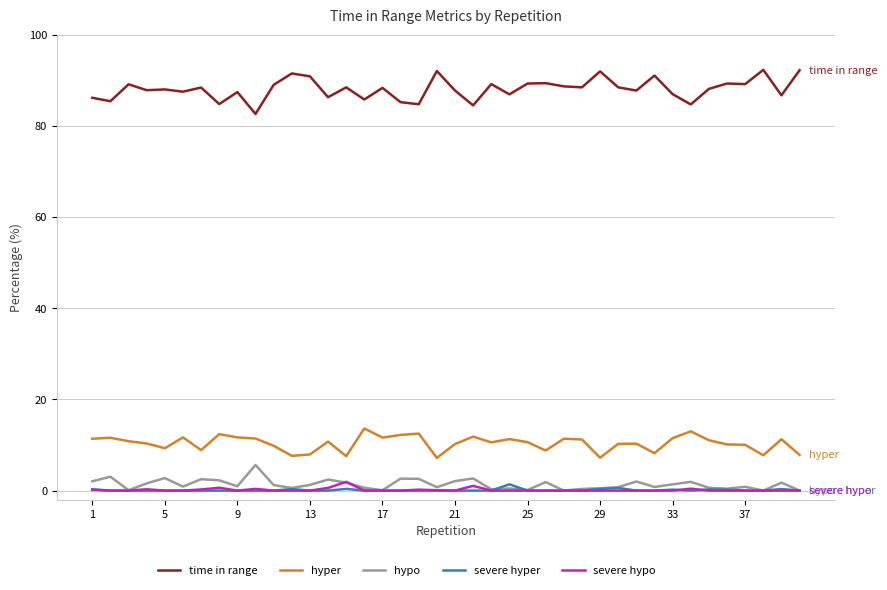

Which series has the widest spread of values?

time in range